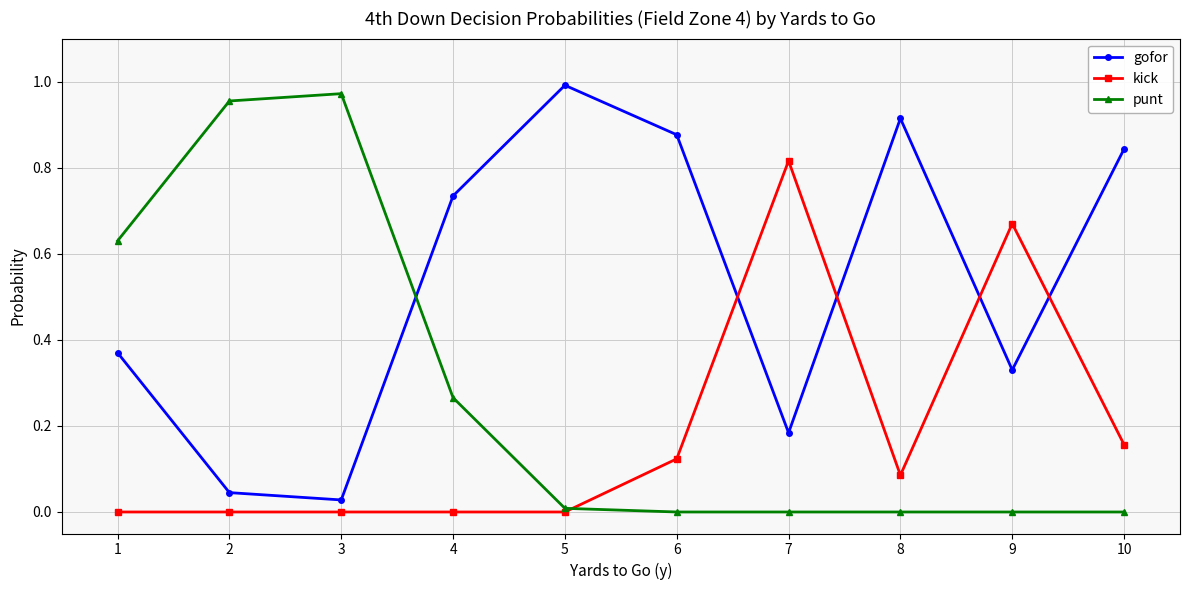

Count the number of categories in the chart.

10